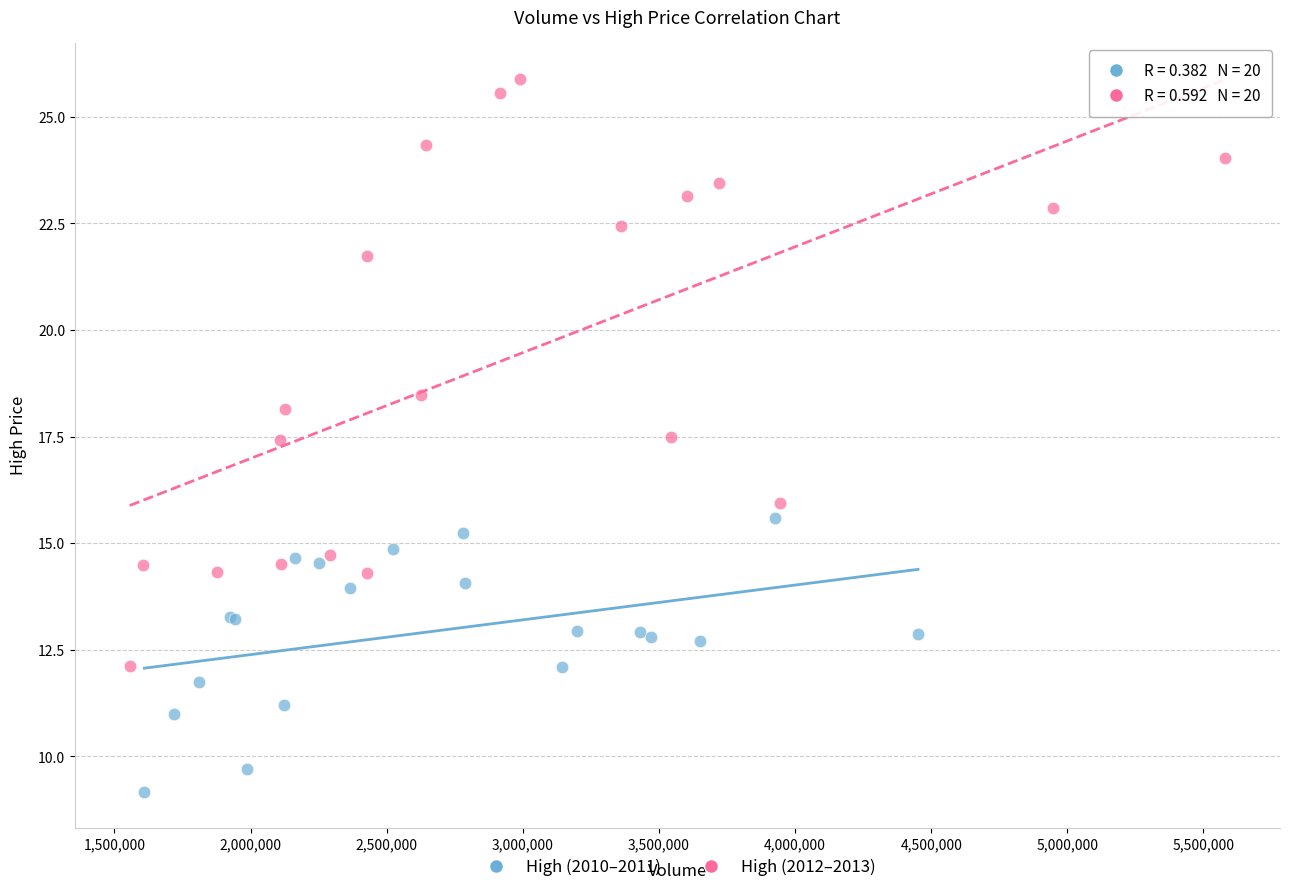

Which series contains the highest Y value?

High (2012–2013)